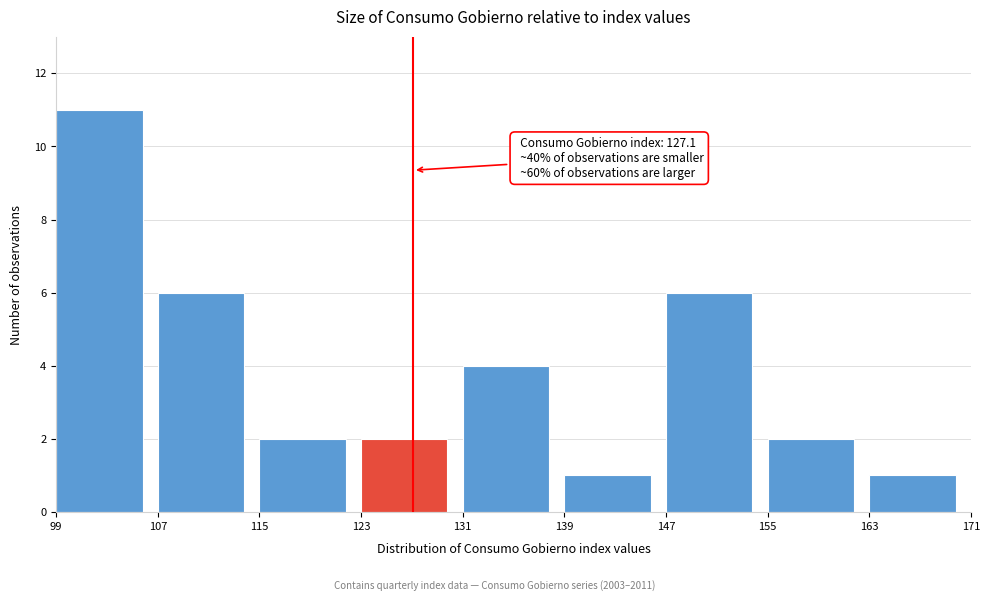

Which range on the x-axis has the tallest bar?

99 to 107